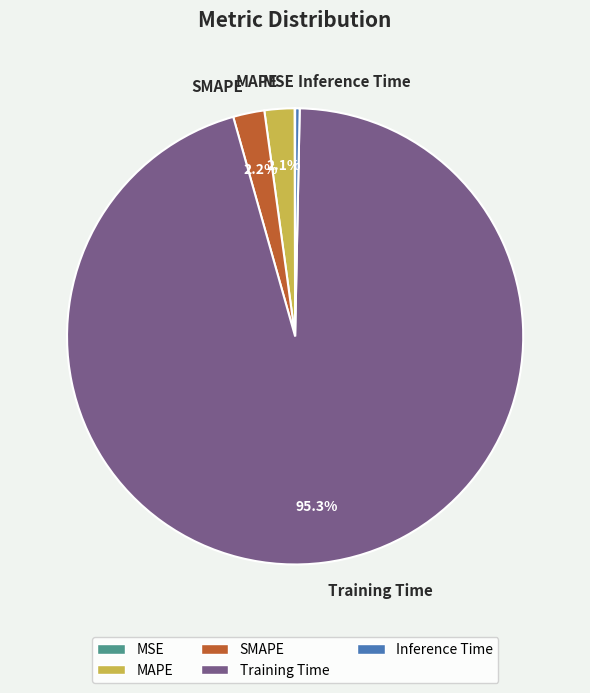

Between Training Time and Inference Time, which is larger?

Training Time